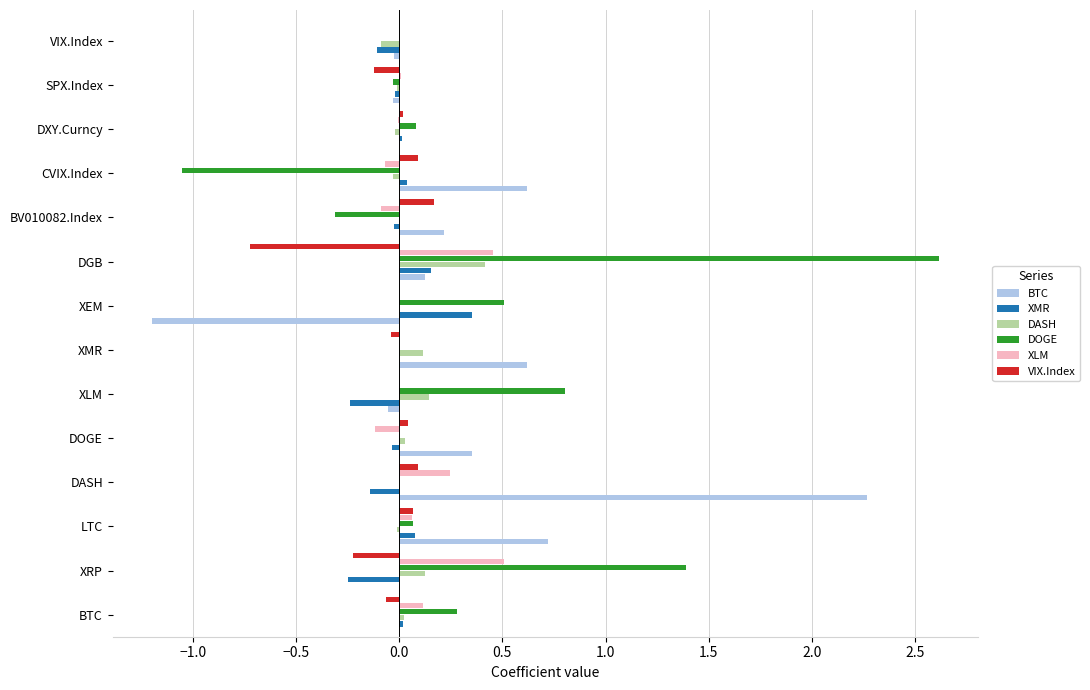

Is it true that XMR equals 0.4 at XMR?

False